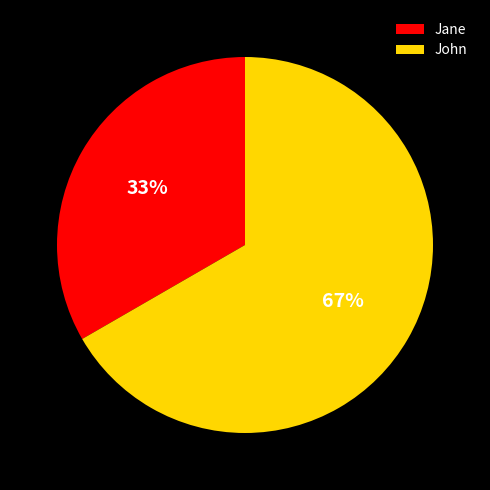

How many slices are in this pie chart?

2